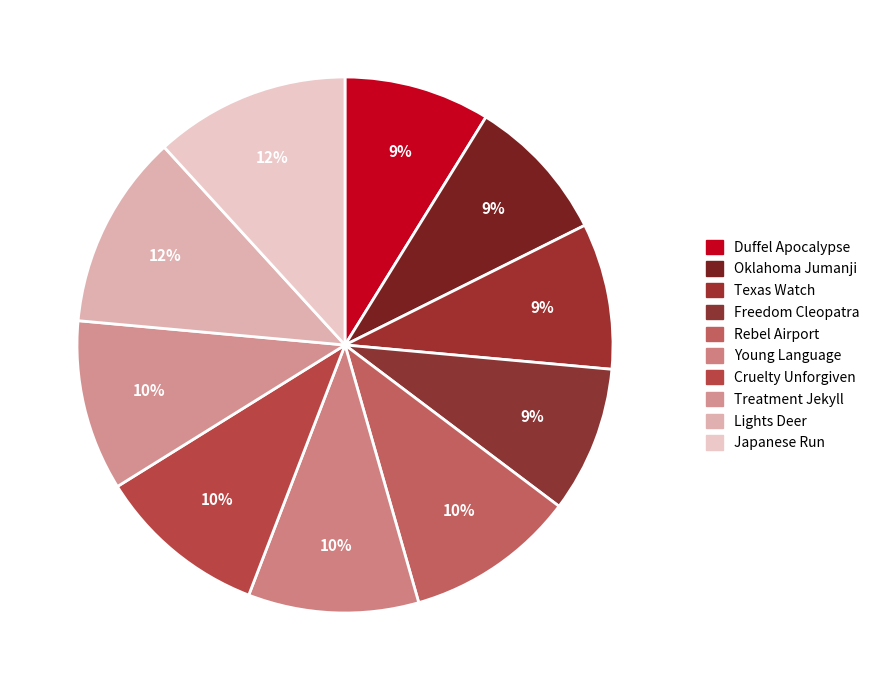

To the nearest percent, what portion does Lights Deer represent?

12%